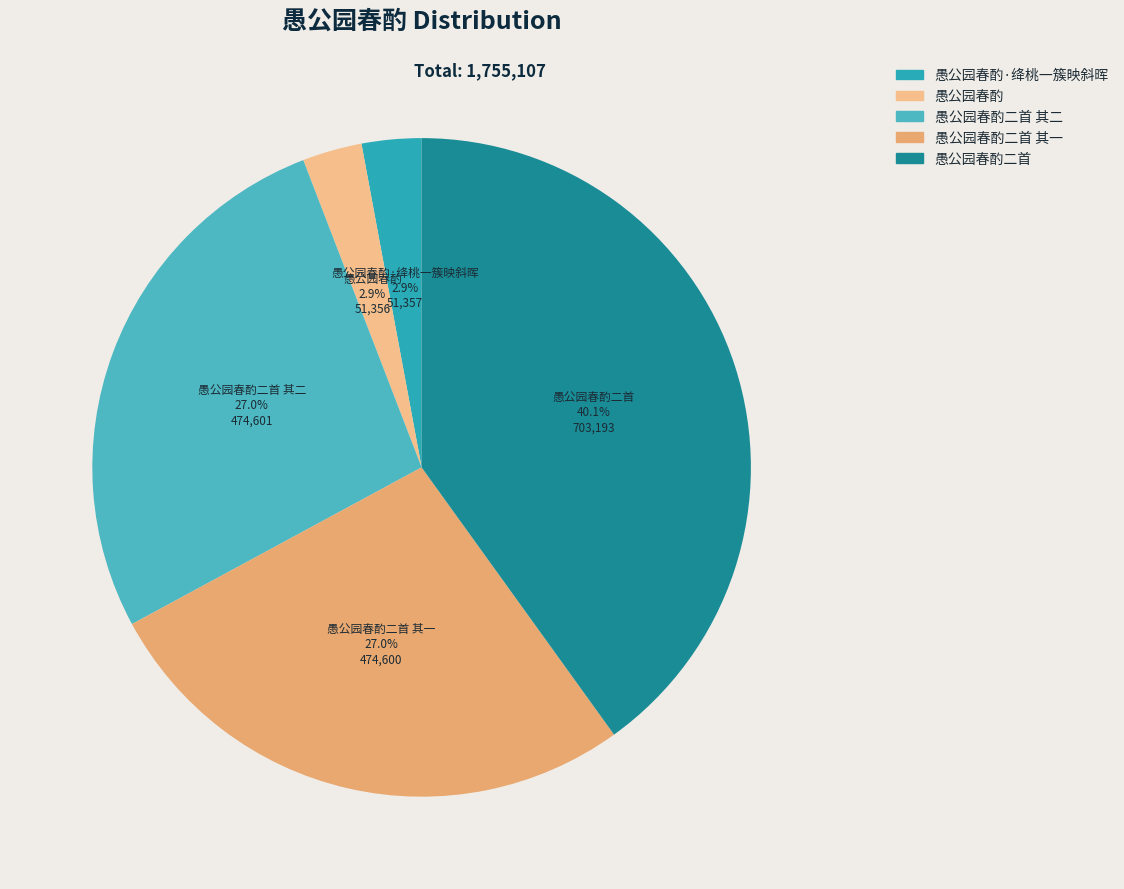

Which has a higher value, 愚公园春酌二首 其一 or 愚公园春酌?

愚公园春酌二首 其一